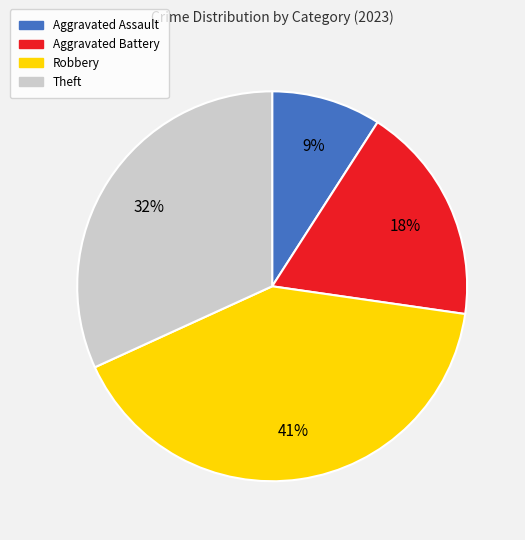

Is there a majority slice in this chart?

No